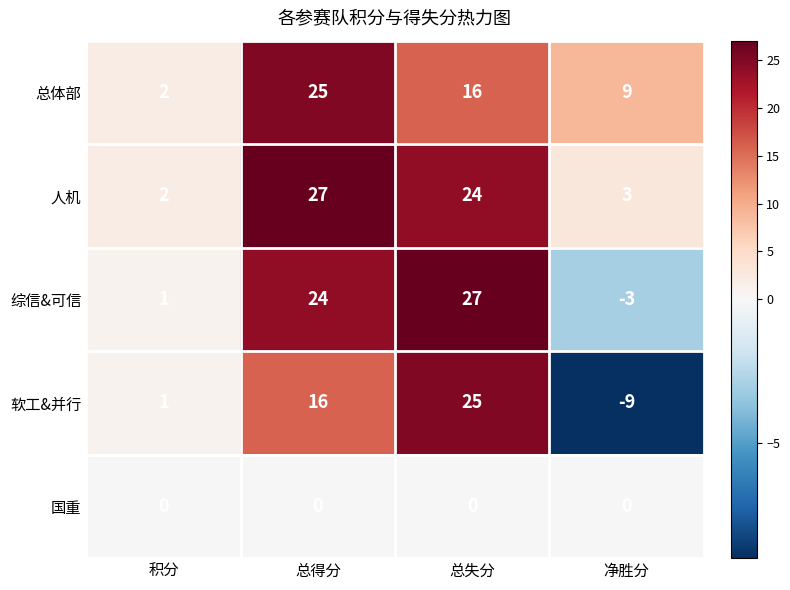

Count the number of data series in this chart.

5